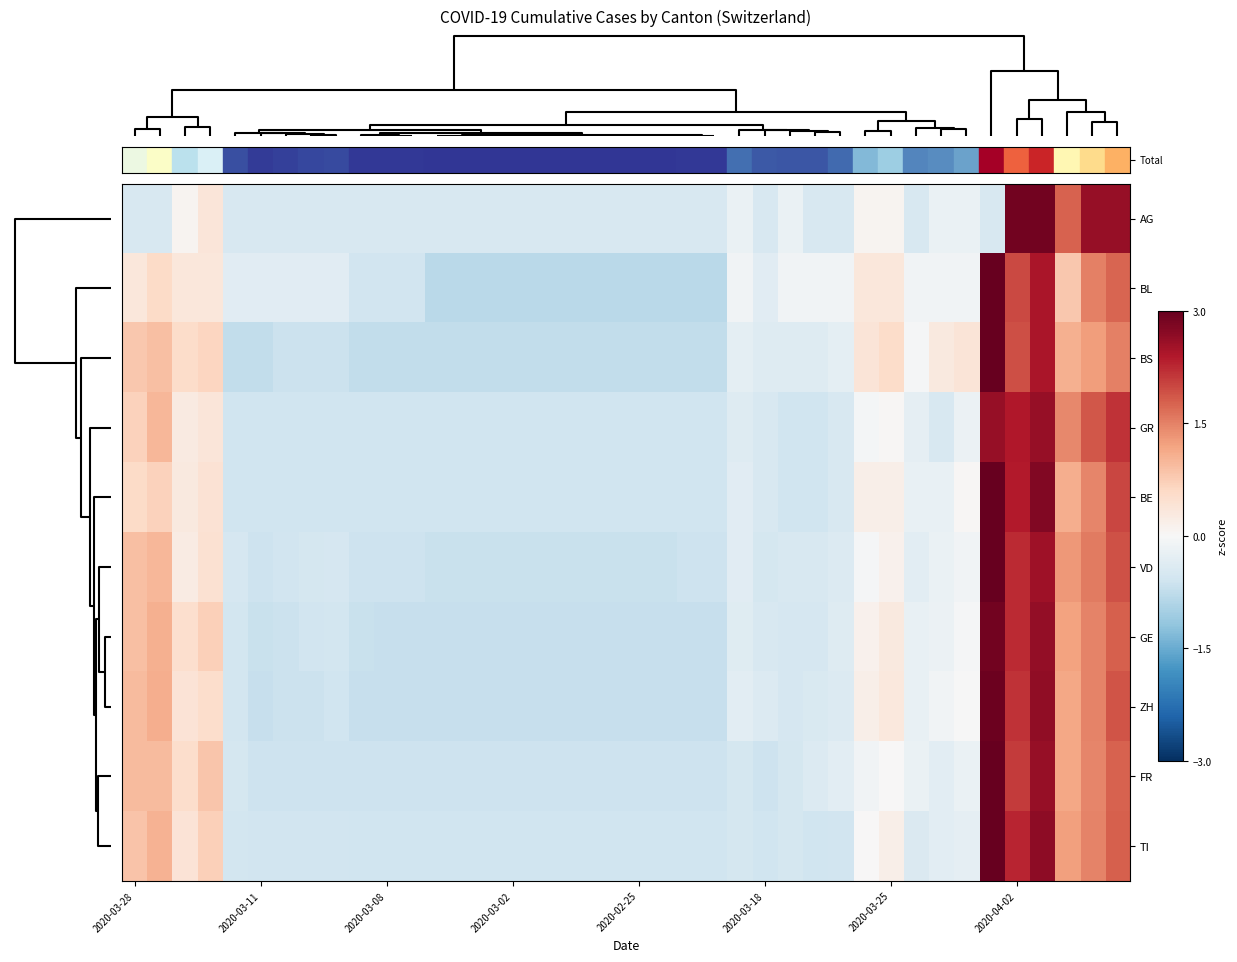

Reading left to right, list all the values displayed in this chart.

AG: -0.5	-0.5	0.1	0.4	-0.5	-0.5	-0.5	-0.5	-0.5	-0.5	-0.5	-0.5	-0.5	-0.5	-0.5	-0.5	-0.5	-0.5	-0.5	-0.5	-0.5	-0.5	-0.5	-0.5	-0.2	-0.5	-0.2	-0.5	-0.5	0.1	0.1	-0.5	-0.2	-0.2	-0.5	2.9	2.9	1.8	2.6	2.6
BL: 0.4	0.6	0.4	0.4	-0.4	-0.4	-0.4	-0.4	-0.4	-0.6	-0.6	-0.6	-0.8	-0.8	-0.8	-0.8	-0.8	-0.8	-0.8	-0.8	-0.8	-0.8	-0.8	-0.8	-0.1	-0.4	-0.1	-0.1	-0.1	0.4	0.4	-0.1	-0.1	-0.1	3.6	2.0	2.5	0.8	1.5	1.8
BS: 0.8	0.9	0.6	0.6	-0.7	-0.7	-0.6	-0.6	-0.6	-0.7	-0.7	-0.7	-0.7	-0.7	-0.7	-0.7	-0.7	-0.7	-0.7	-0.7	-0.7	-0.7	-0.7	-0.7	-0.3	-0.4	-0.4	-0.4	-0.3	0.4	0.6	-0.0	0.3	0.4	3.4	1.9	2.4	1.1	1.2	1.5
GR: 0.7	1.0	0.3	0.4	-0.6	-0.6	-0.6	-0.6	-0.6	-0.6	-0.6	-0.6	-0.6	-0.6	-0.6	-0.6	-0.6	-0.6	-0.6	-0.6	-0.6	-0.6	-0.6	-0.6	-0.4	-0.5	-0.6	-0.6	-0.5	-0.1	0.0	-0.3	-0.5	-0.2	2.6	2.4	2.6	1.4	1.9	2.2
BE: 0.6	0.7	0.3	0.4	-0.6	-0.6	-0.6	-0.6	-0.6	-0.6	-0.6	-0.6	-0.6	-0.6	-0.6	-0.6	-0.6	-0.6	-0.6	-0.6	-0.6	-0.6	-0.6	-0.6	-0.3	-0.5	-0.6	-0.6	-0.5	0.2	0.2	-0.2	-0.2	0.0	3.0	2.4	2.8	1.1	1.5	2.0
VD: 0.9	1.0	0.2	0.4	-0.5	-0.6	-0.6	-0.5	-0.5	-0.6	-0.6	-0.6	-0.7	-0.7	-0.7	-0.7	-0.7	-0.7	-0.7	-0.7	-0.7	-0.7	-0.6	-0.6	-0.3	-0.5	-0.5	-0.5	-0.4	-0.0	0.1	-0.3	-0.2	-0.1	3.1	2.2	2.5	1.3	1.6	1.9
GE: 0.9	1.1	0.5	0.7	-0.5	-0.7	-0.6	-0.6	-0.6	-0.7	-0.7	-0.7	-0.7	-0.7	-0.7	-0.7	-0.7	-0.7	-0.7	-0.7	-0.7	-0.7	-0.7	-0.7	-0.4	-0.5	-0.5	-0.5	-0.4	0.1	0.3	-0.2	-0.2	-0.0	2.9	2.2	2.6	1.2	1.5	1.8
ZH: 0.9	1.1	0.4	0.5	-0.5	-0.7	-0.6	-0.6	-0.6	-0.7	-0.7	-0.7	-0.7	-0.7	-0.7	-0.7	-0.7	-0.7	-0.7	-0.7	-0.7	-0.7	-0.7	-0.7	-0.3	-0.4	-0.5	-0.5	-0.4	0.2	0.3	-0.2	-0.1	-0.0	2.9	2.2	2.7	1.2	1.5	1.9
FR: 0.9	0.9	0.5	0.8	-0.5	-0.6	-0.6	-0.6	-0.6	-0.6	-0.6	-0.6	-0.6	-0.6	-0.6	-0.6	-0.6	-0.6	-0.6	-0.6	-0.6	-0.6	-0.6	-0.6	-0.5	-0.6	-0.5	-0.4	-0.3	-0.1	0.0	-0.2	-0.3	-0.2	3.2	2.1	2.6	1.1	1.5	1.8
TI: 0.9	1.0	0.4	0.7	-0.5	-0.6	-0.6	-0.6	-0.6	-0.6	-0.6	-0.6	-0.6	-0.6	-0.6	-0.6	-0.6	-0.6	-0.6	-0.6	-0.6	-0.6	-0.6	-0.6	-0.5	-0.6	-0.5	-0.6	-0.6	0.0	0.2	-0.4	-0.3	-0.3	3.0	2.3	2.7	1.2	1.5	1.8